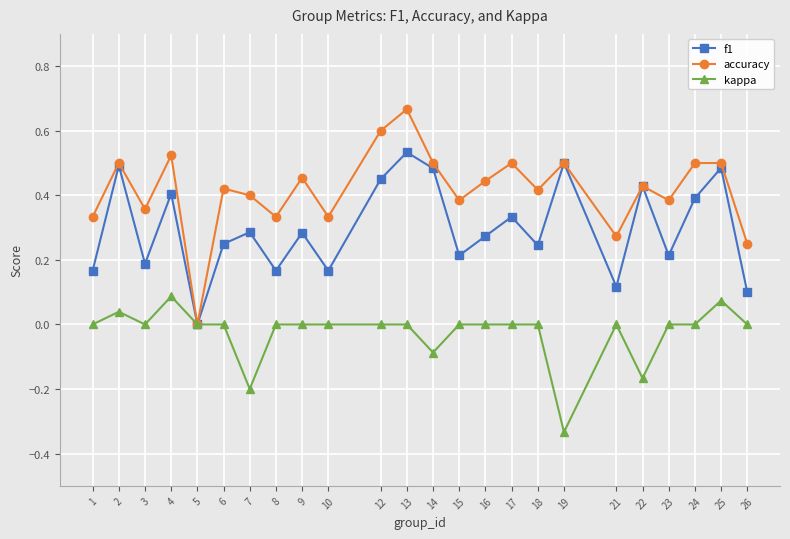

True or false: kappa has more than 1 points higher than both neighbors.

True